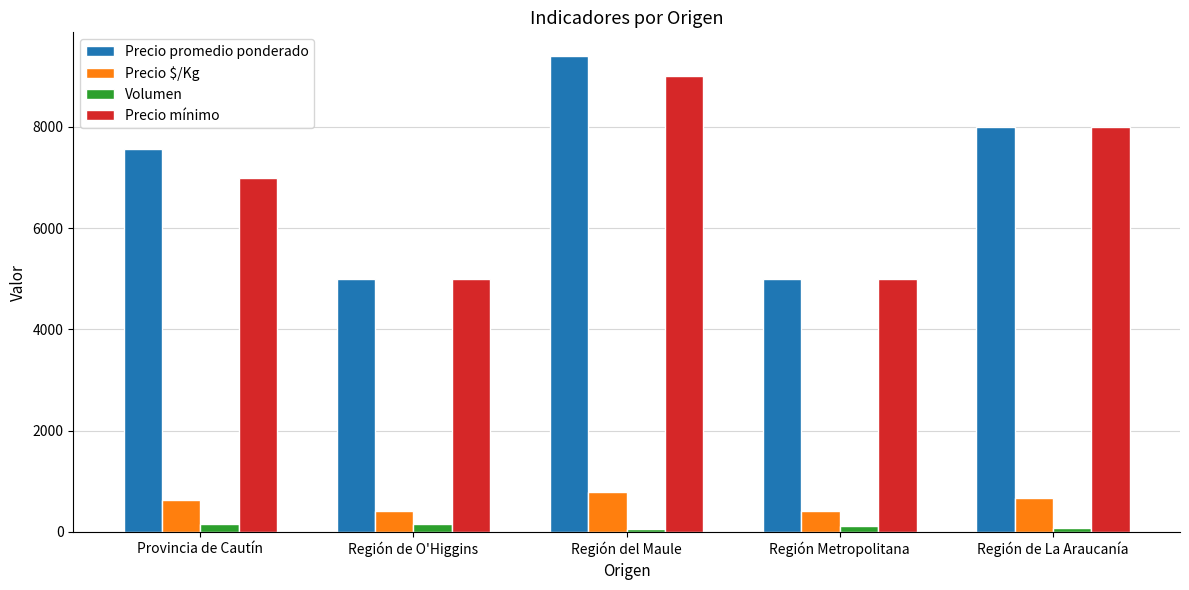

At which label is Precio promedio ponderado closest to 7200?

Provincia de Cautín